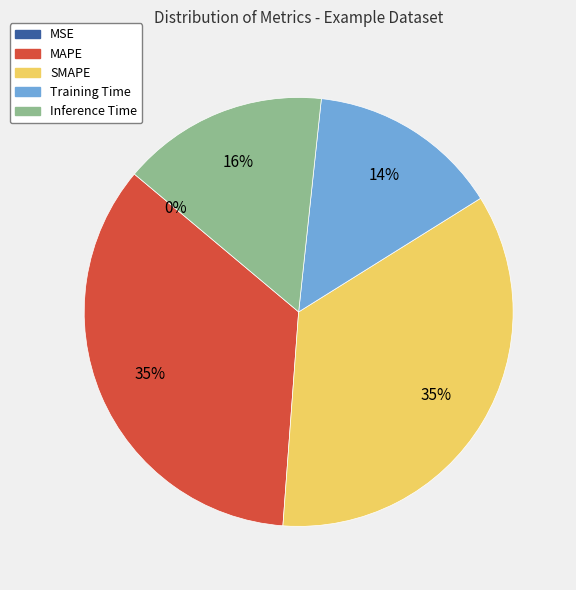

The Training Time slice represents 14% of the pie. True or false?

True